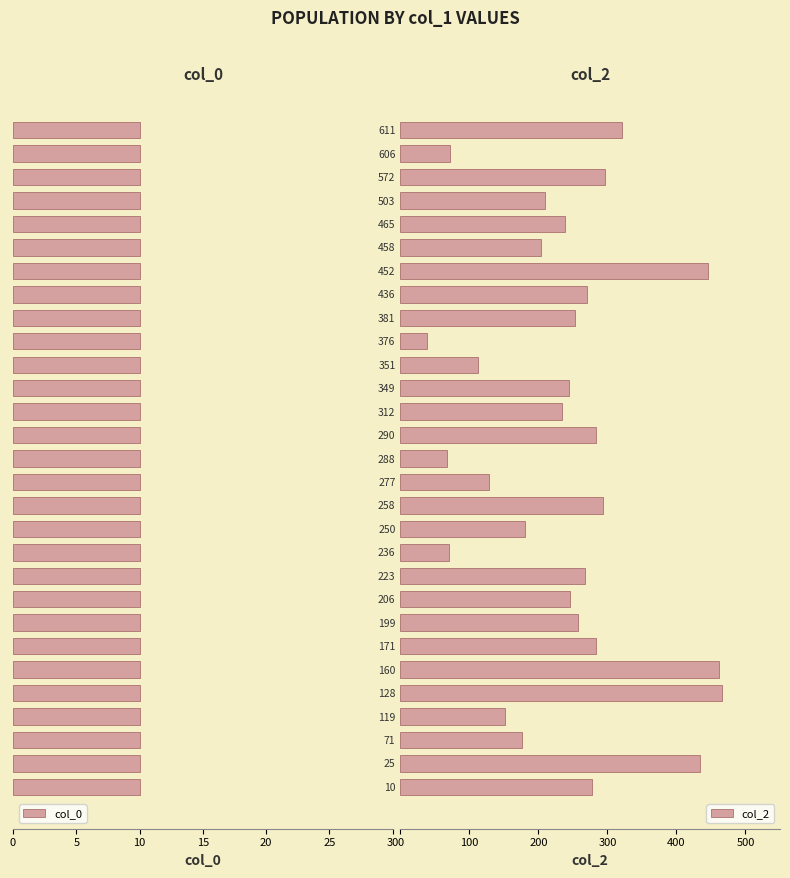

Rank the series by their average value, from lowest to highest.

col_0, col_2